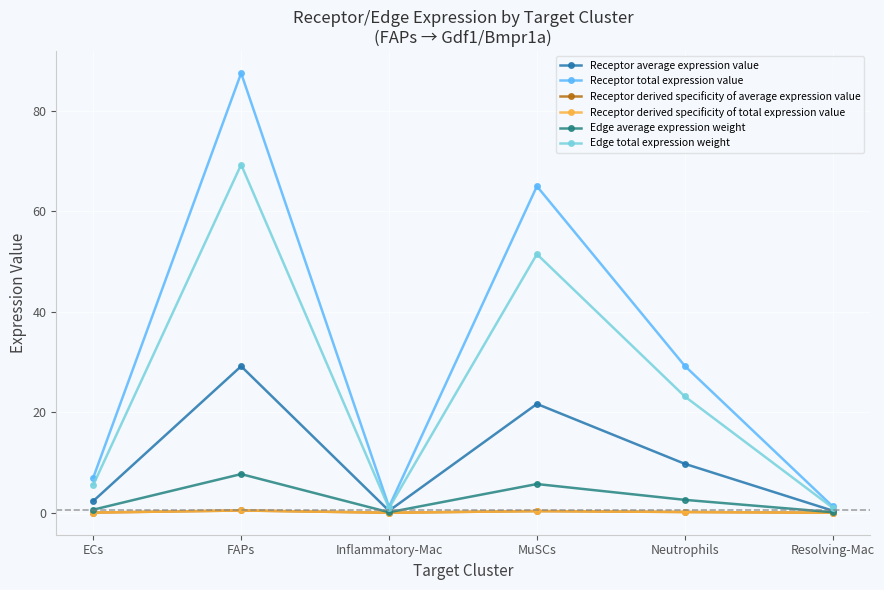

True or false: Receptor average expression value and Edge average expression weight cross at least once.

False